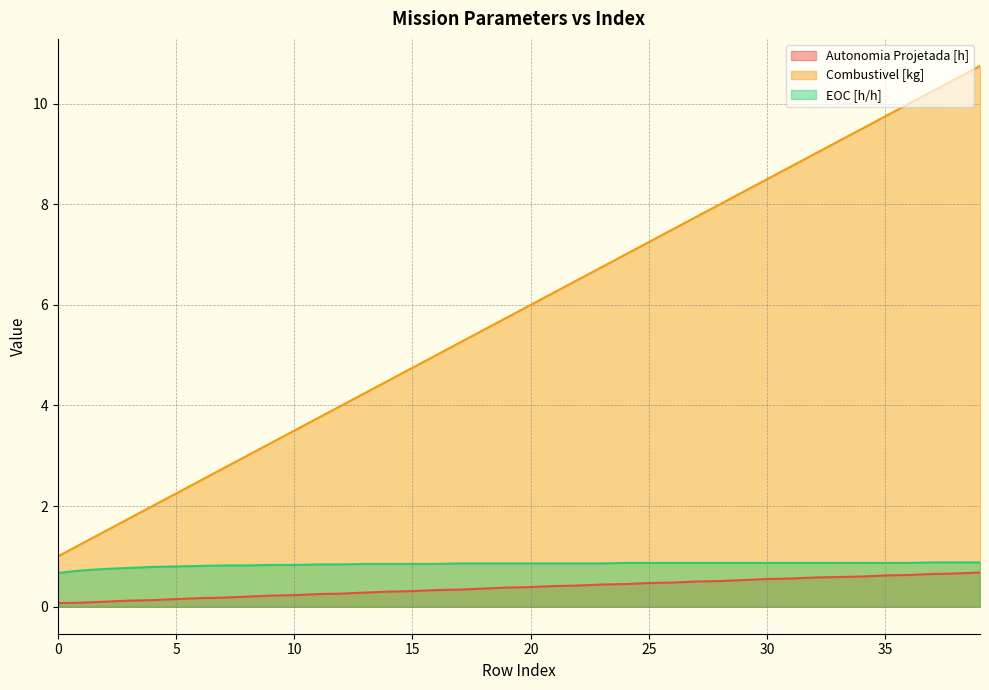

Reading left to right, list all the values displayed in this chart.

Autonomia Projetada [h]: 0=0.1	1=0.1	2=0.1	3=0.1	4=0.1	5=0.1	6=0.2	7=0.2	8=0.2	9=0.2	10=0.2	11=0.2	12=0.3	13=0.3	14=0.3	15=0.3	16=0.3	17=0.3	18=0.4	19=0.4	20=0.4	21=0.4	22=0.4	23=0.4	24=0.5	25=0.5	26=0.5	27=0.5	28=0.5	29=0.5	30=0.6	31=0.6	32=0.6	33=0.6	34=0.6	35=0.6	36=0.6	37=0.7	38=0.7	39=0.7
Combustivel [kg]: 0=1.0	1=1.2	2=1.5	3=1.8	4=2.0	5=2.2	6=2.5	7=2.8	8=3.0	9=3.2	10=3.5	11=3.8	12=4.0	13=4.2	14=4.5	15=4.8	16=5.0	17=5.2	18=5.5	19=5.8	20=6.0	21=6.2	22=6.5	23=6.8	24=7.0	25=7.2	26=7.5	27=7.8	28=8.0	29=8.2	30=8.5	31=8.8	32=9.0	33=9.2	34=9.5	35=9.8	36=10.0	37=10.2	38=10.5	39=10.8
EOC [h/h]: 0=0.7	1=0.7	2=0.8	3=0.8	4=0.8	5=0.8	6=0.8	7=0.8	8=0.8	9=0.8	10=0.8	11=0.8	12=0.8	13=0.8	14=0.8	15=0.8	16=0.8	17=0.9	18=0.9	19=0.9	20=0.9	21=0.9	22=0.9	23=0.9	24=0.9	25=0.9	26=0.9	27=0.9	28=0.9	29=0.9	30=0.9	31=0.9	32=0.9	33=0.9	34=0.9	35=0.9	36=0.9	37=0.9	38=0.9	39=0.9